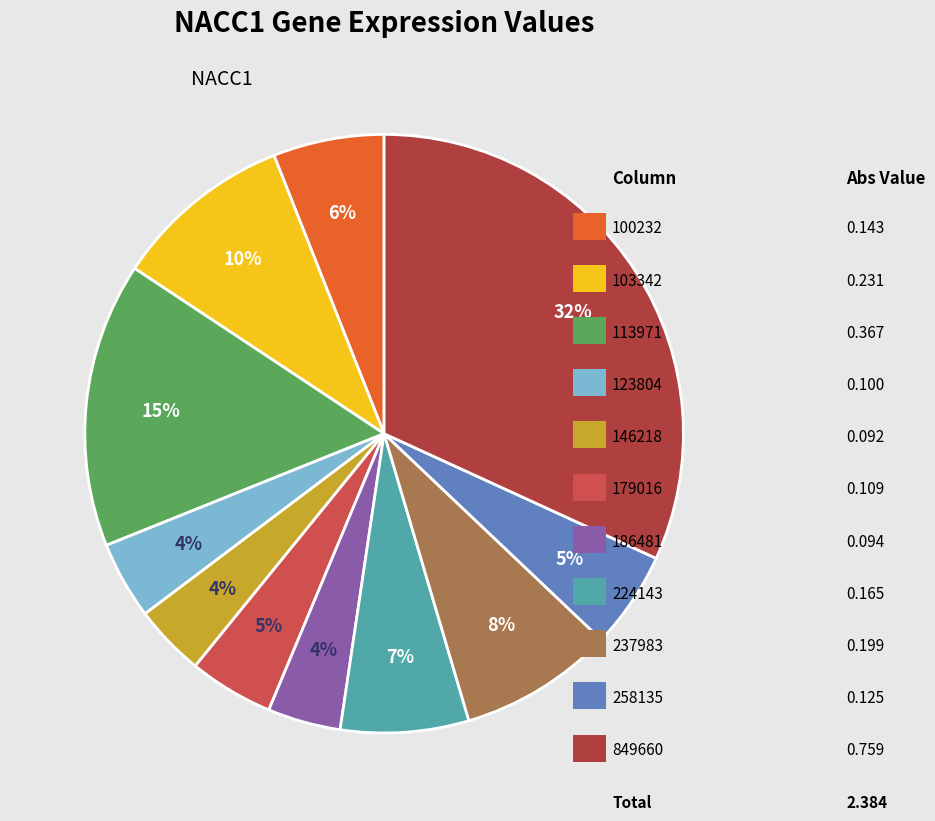

Count the number of slices in the pie.

11